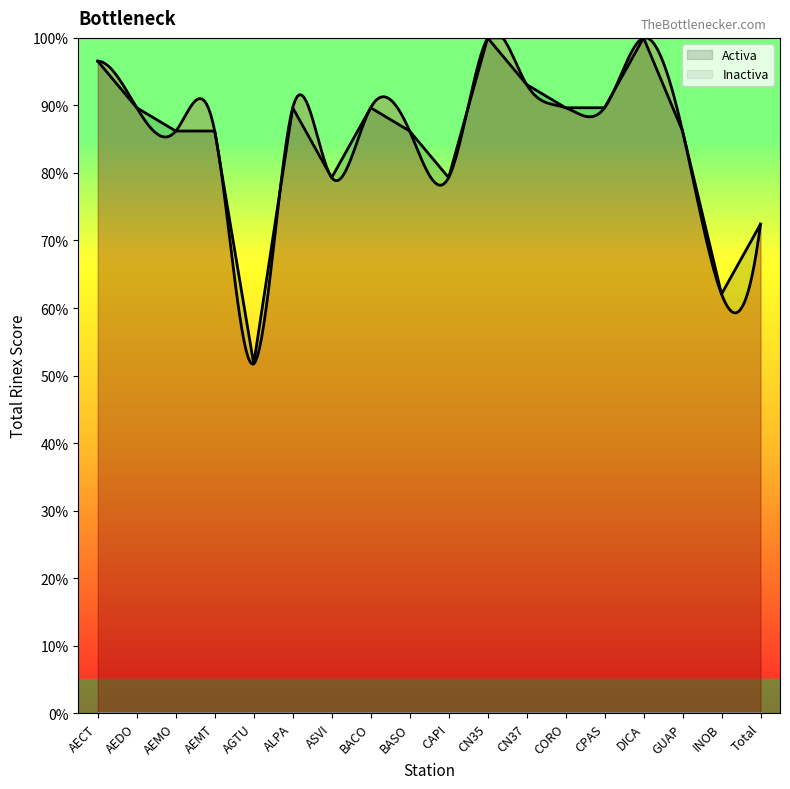

Where does the data first go above 89?

AECT